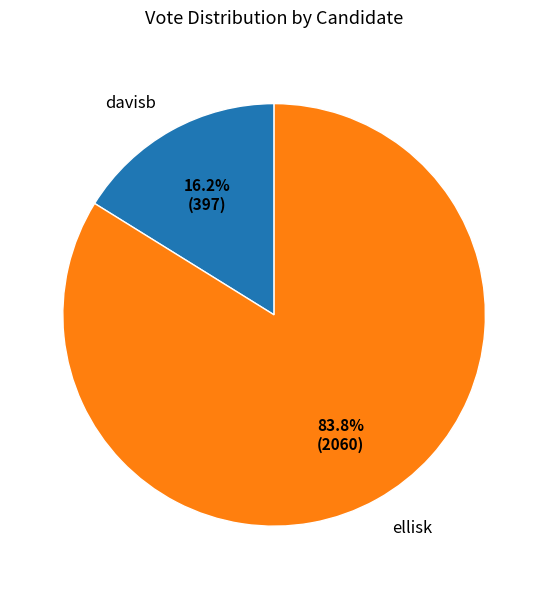

To the nearest percent, what is the difference between the largest and smallest slice percentages?

68%